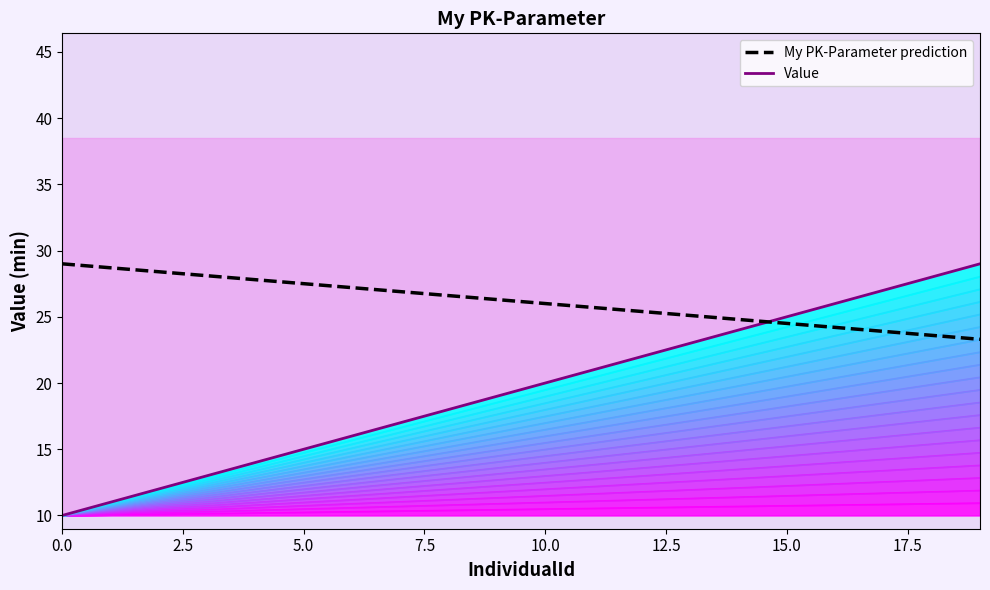

What is the label of the 20th point from the left?

19